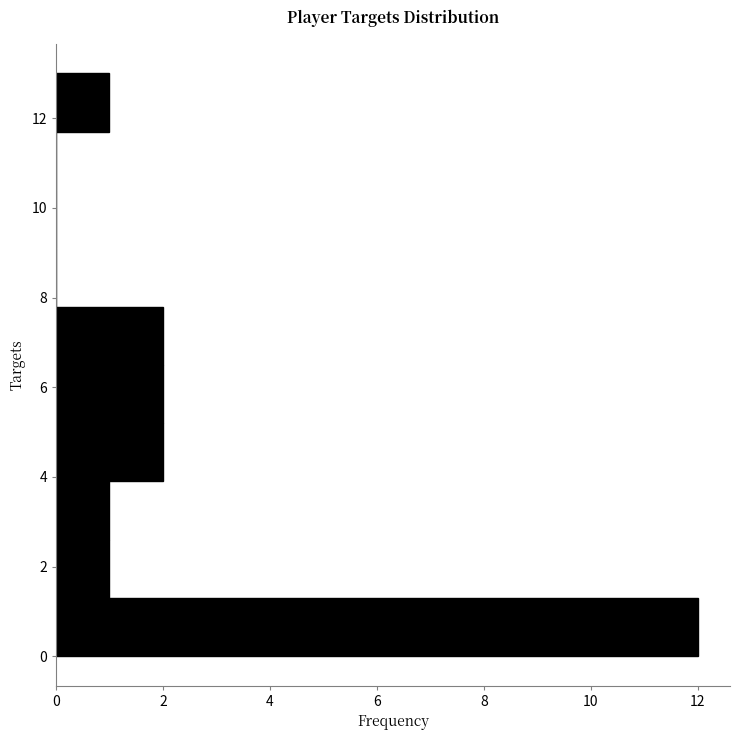

How long is the bar that spans 5.2 to 6.5 on the y-axis? Neither the bar edges nor the lengths are printed on the chart, so give them approximately, as read against the axes.

2